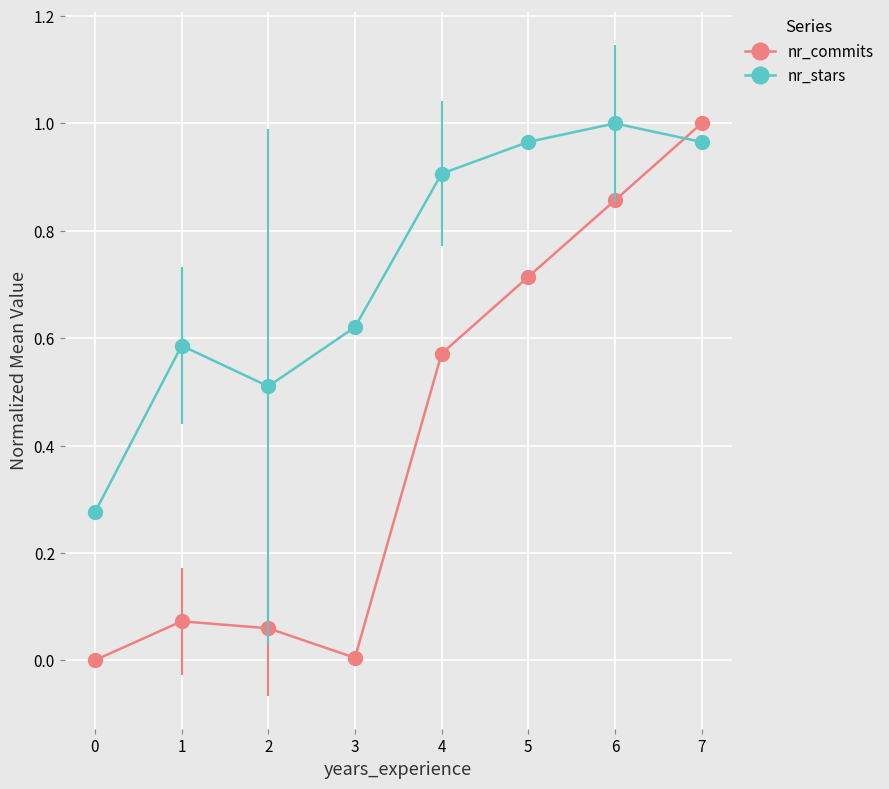

The value of nr_stars at 0 is 0.8. True or false?

False